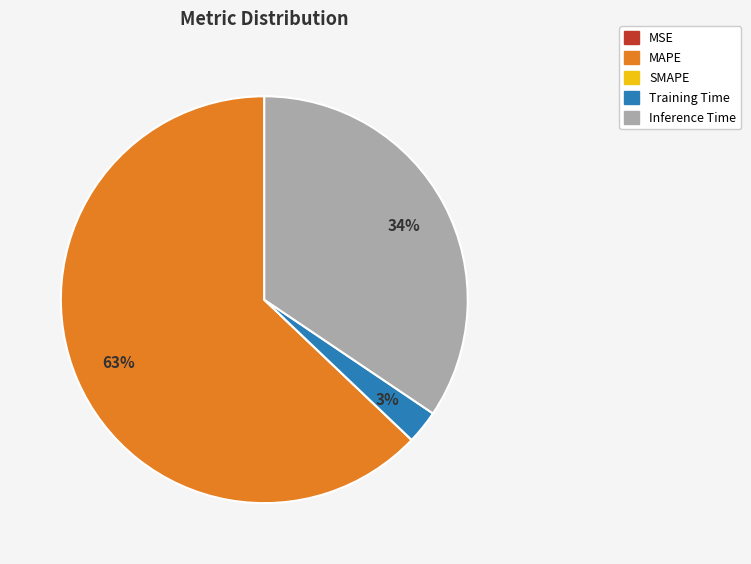

The Inference Time slice represents 34% of the pie. True or false?

True